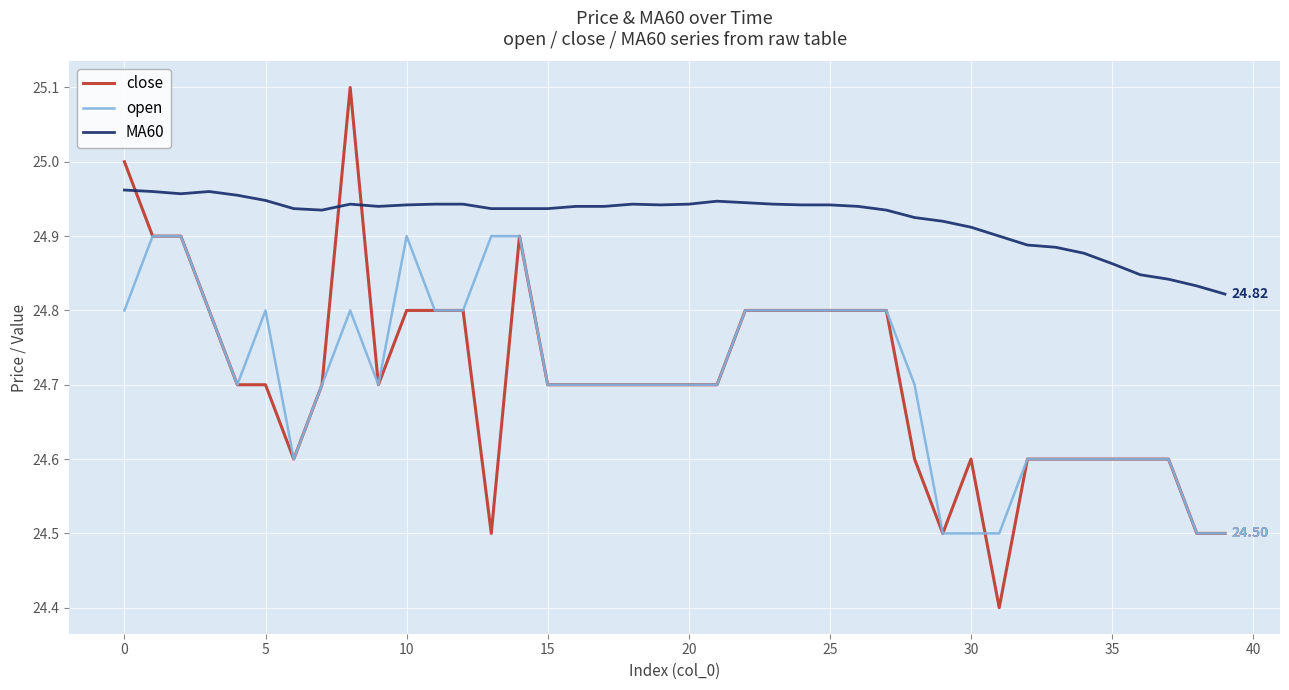

Which series has the largest total across all categories?

MA60